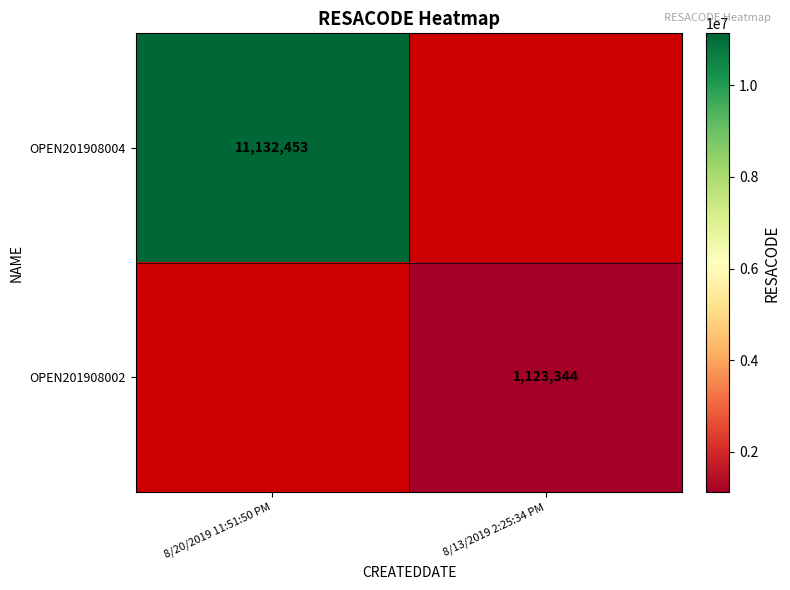

True or false: OPEN201908002 has a value of 667229 at 8/13/2019 2:25:34 PM.

False